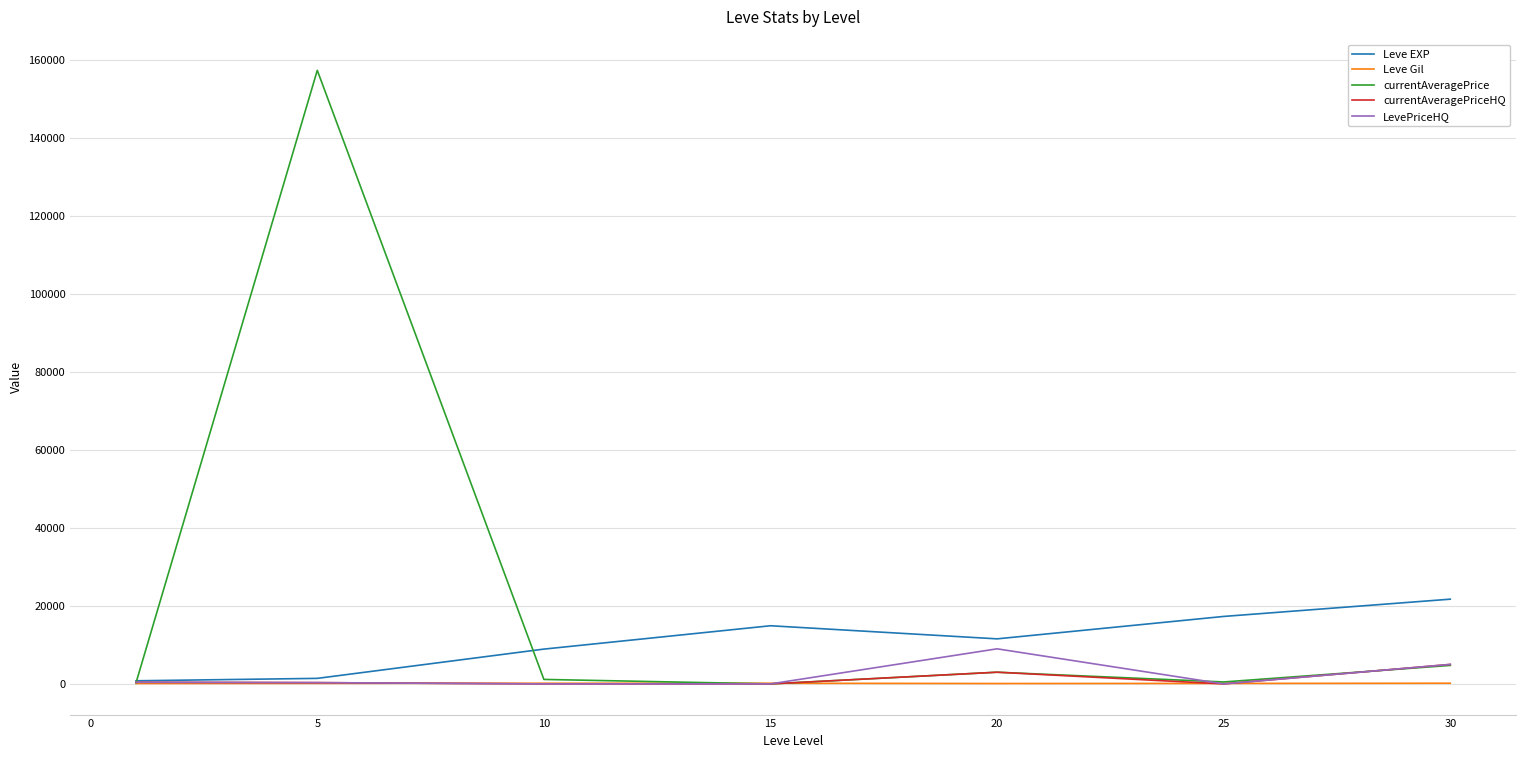

Does the chart display data point markers on the line(s)?

No